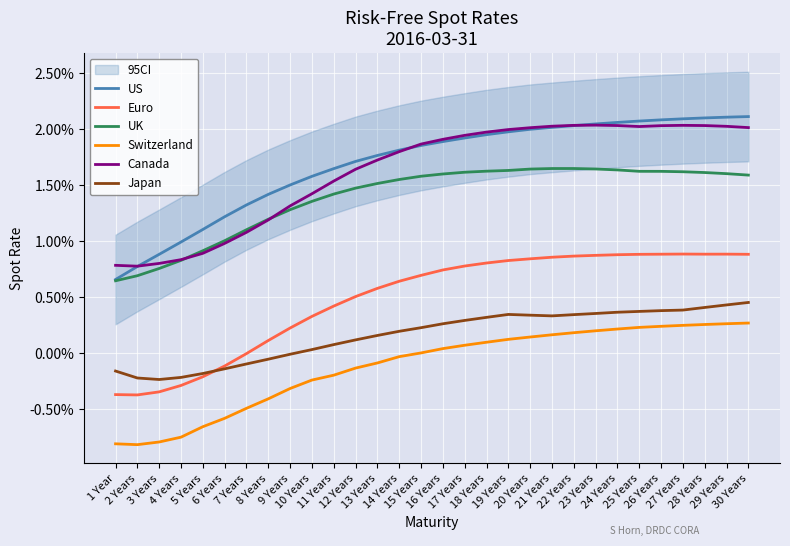

Which series has the largest total across all categories?

US